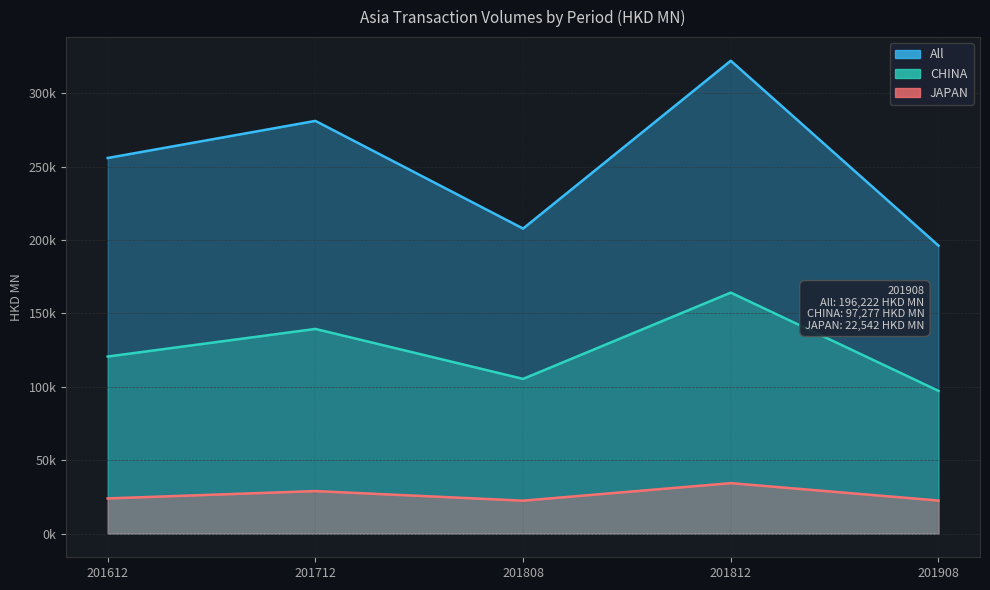

Reading left to right, what are all the values shown in this chart?

All: 255910.8	281185.1	207837.9	322160.5	196221.6
CHINA: 120643.6	139461.2	105420.2	164191.1	97277.1
JAPAN: 23991.7	28992.5	22460.1	34395.9	22541.6